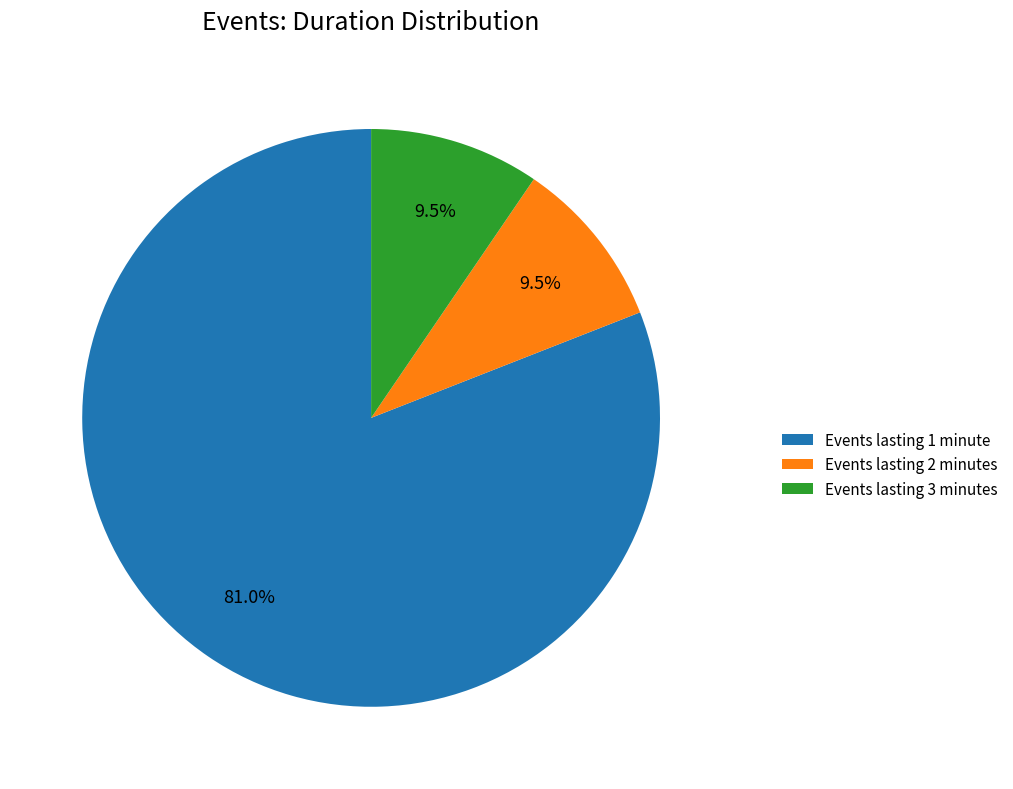

What percentage do Events lasting 1 minute and Events lasting 3 minutes together represent?

90.5%